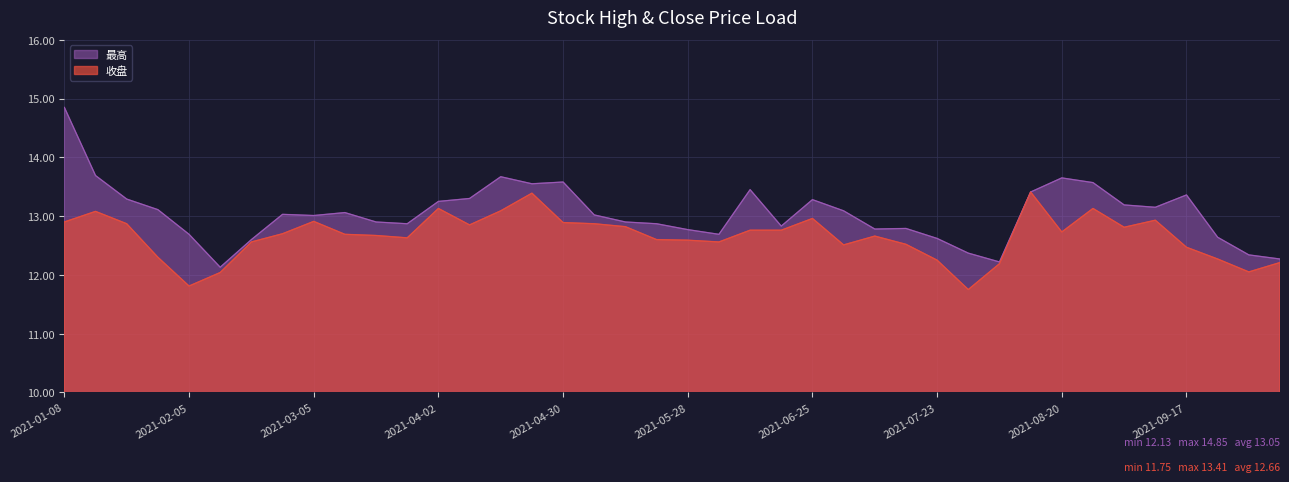

What is the label of the 32nd point from the right?

2021-03-05